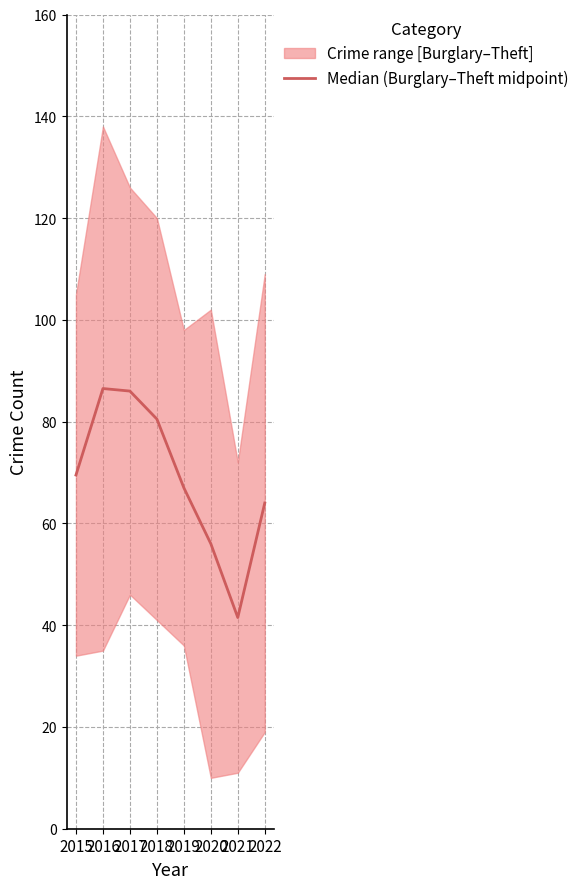

What is the value of the 8th point from the left?

64.0